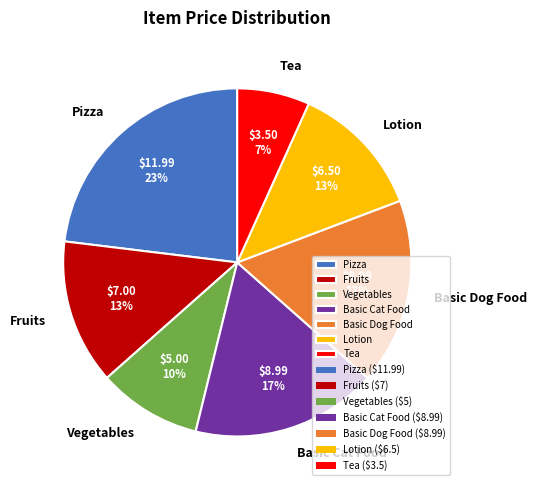

Which has a higher value, Basic Dog Food or Fruits?

Basic Dog Food